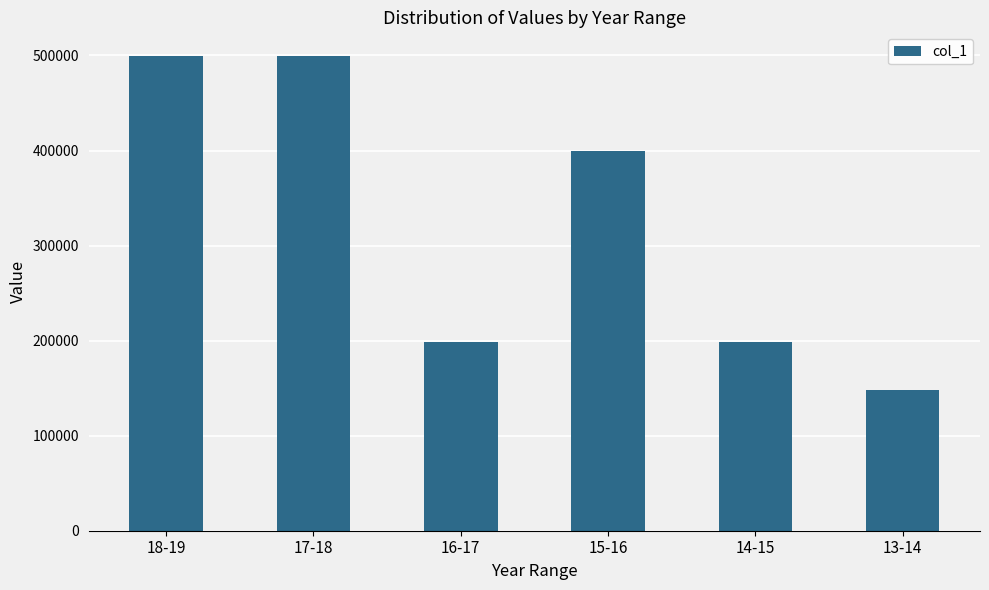

Where is the data nearest to the value 323729?

15-16